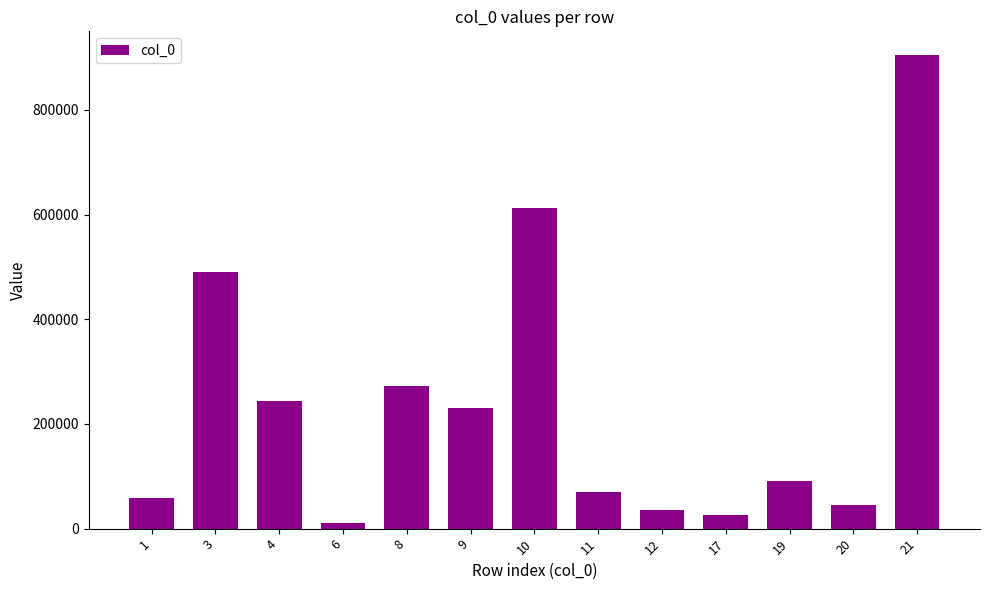

What is the greatest value displayed?

904978.0